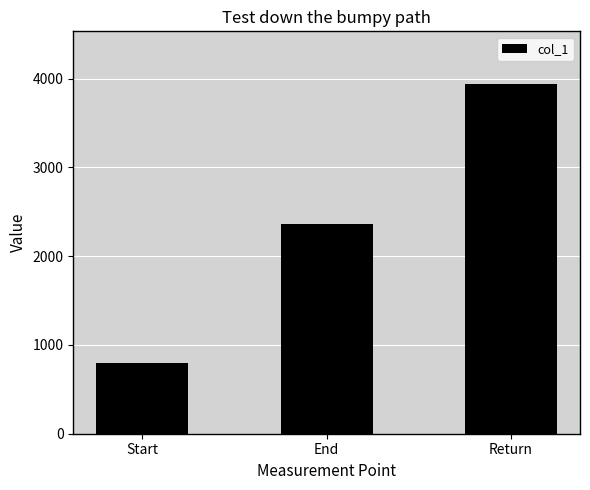

What is the value of the 1st bar from the left?

797